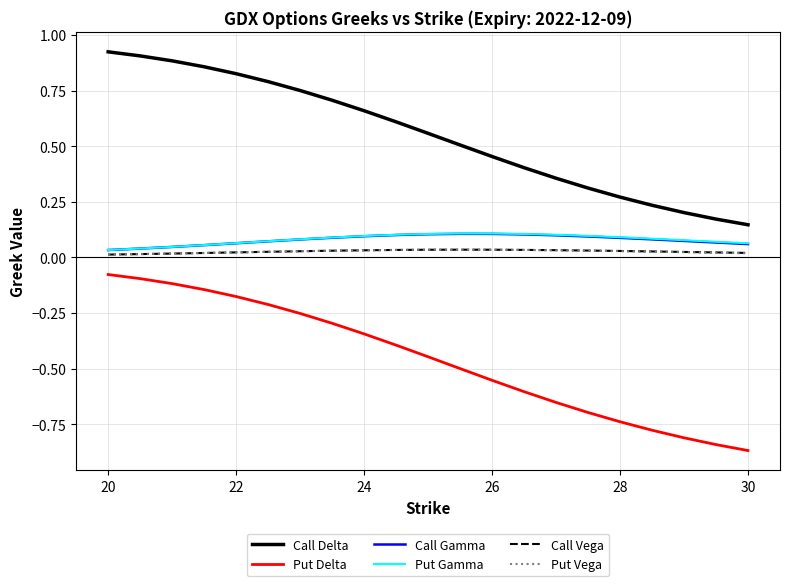

Which series has the largest total across all categories?

Call Delta